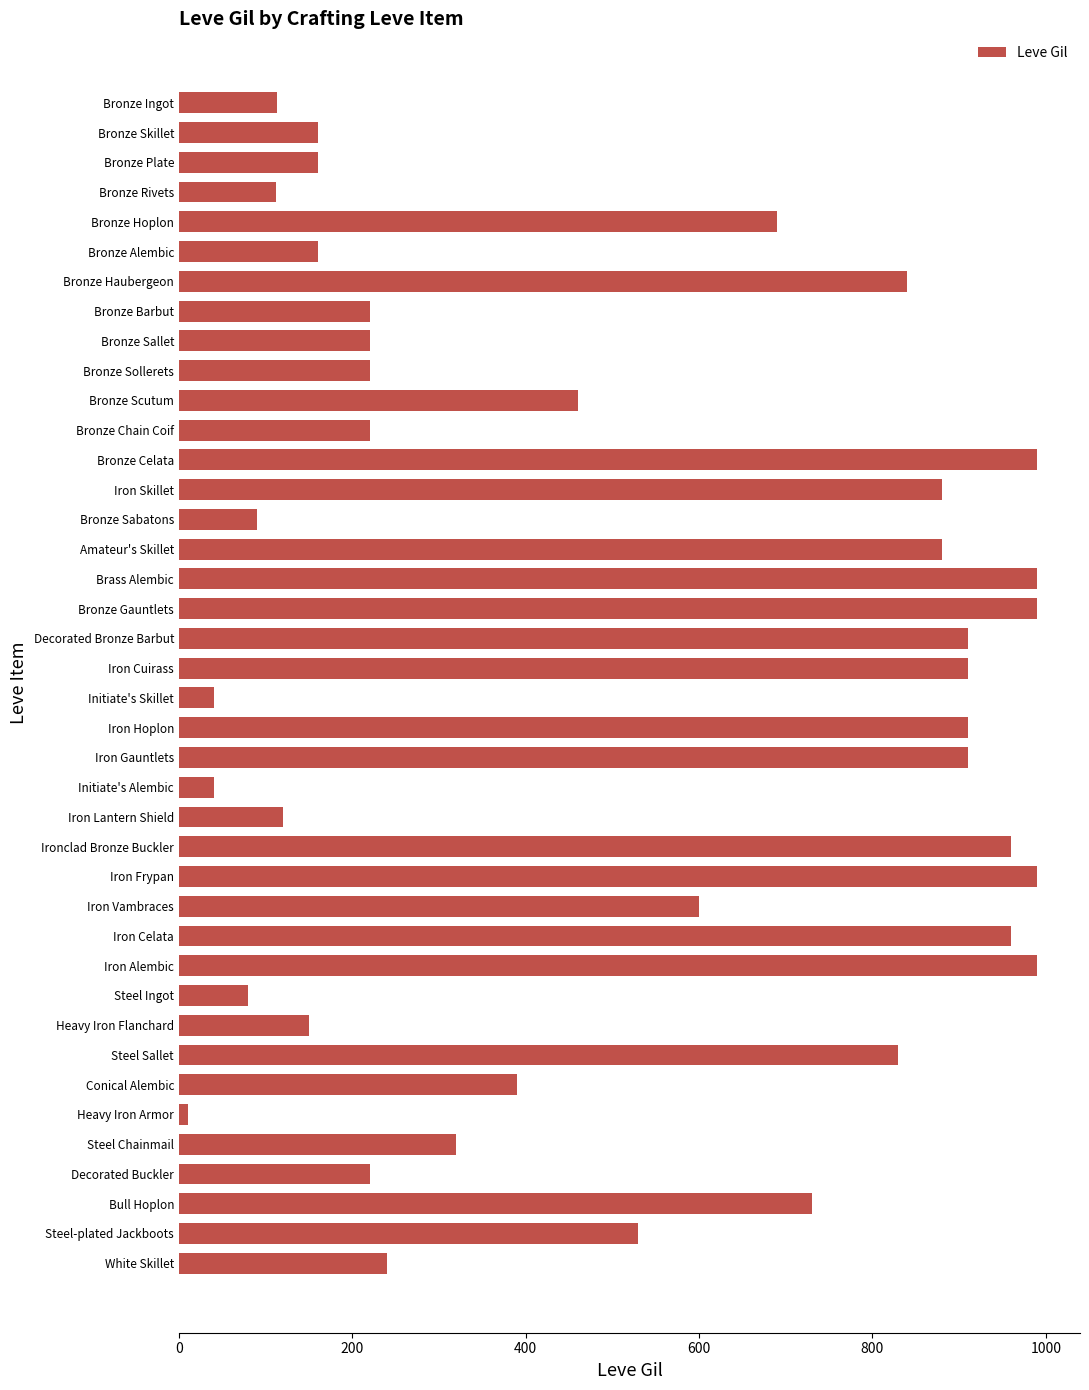

What is the label of the 25th bar from the top?

Iron Lantern Shield